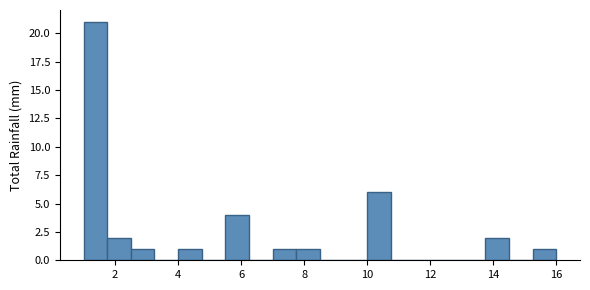

Around what value on the x-axis is the tallest bar? Give the approximate position of its centre, as read against the axis.

1.4